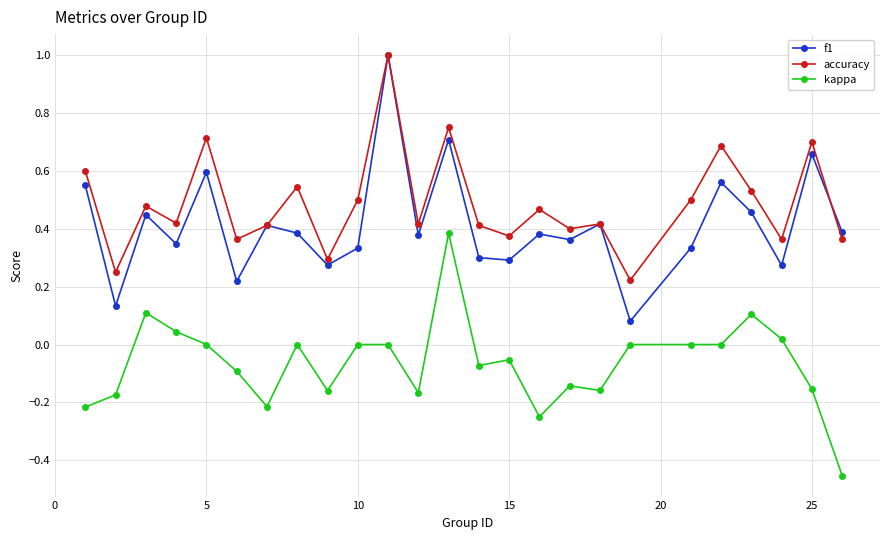

How many distinct data groups are displayed?

3